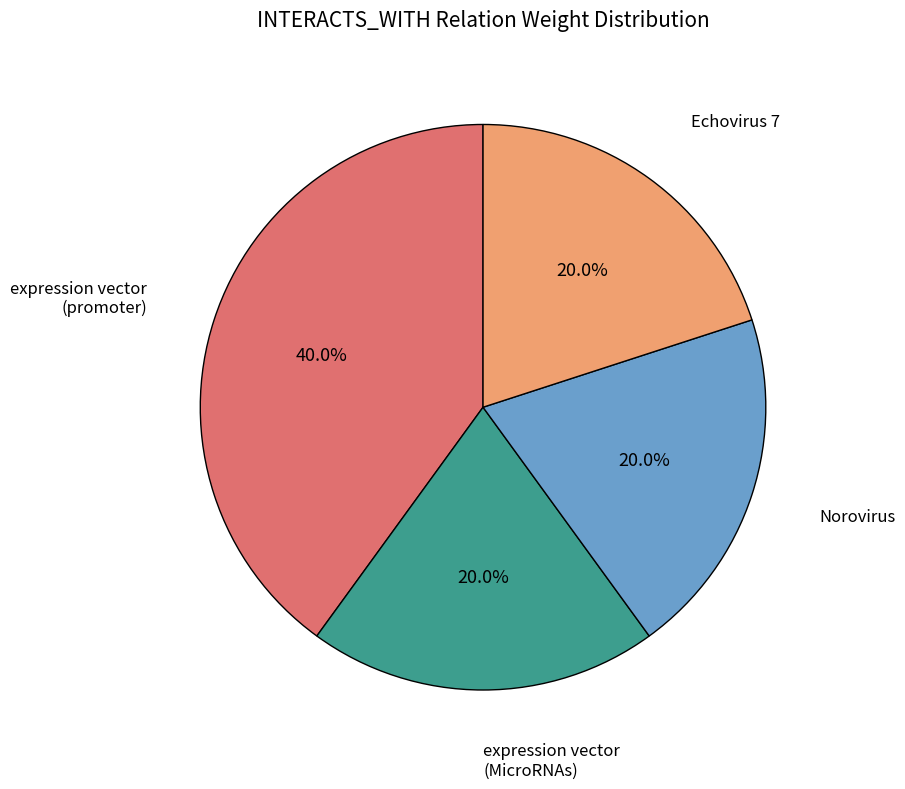

Does any single category account for the majority?

No